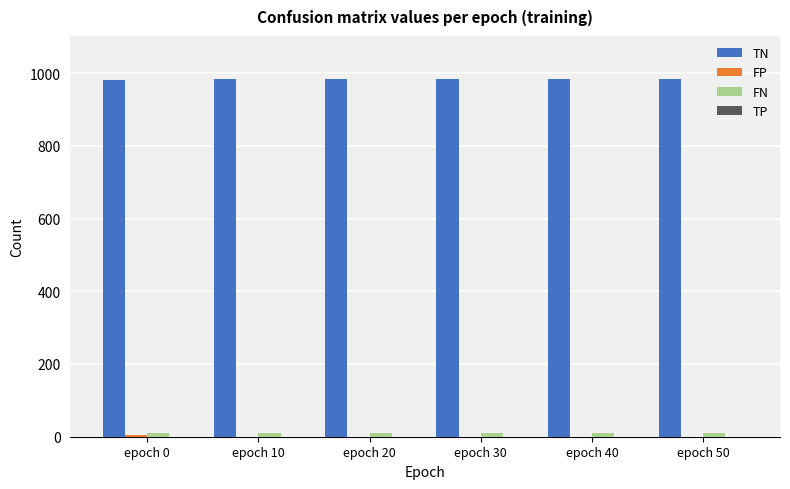

How many distinct data groups are displayed?

3